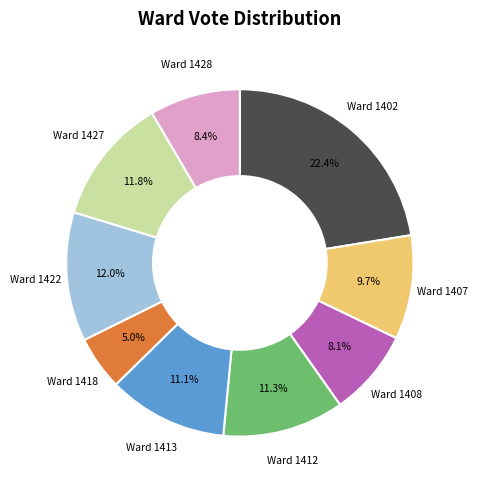

Is there any slice that represents more than half of the pie?

No